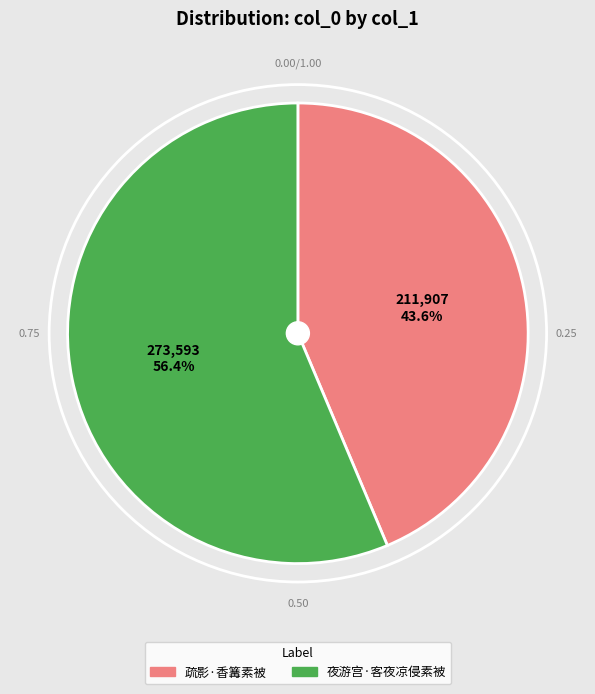

What is the largest slice in the pie chart?

夜游宫·客夜凉侵素被